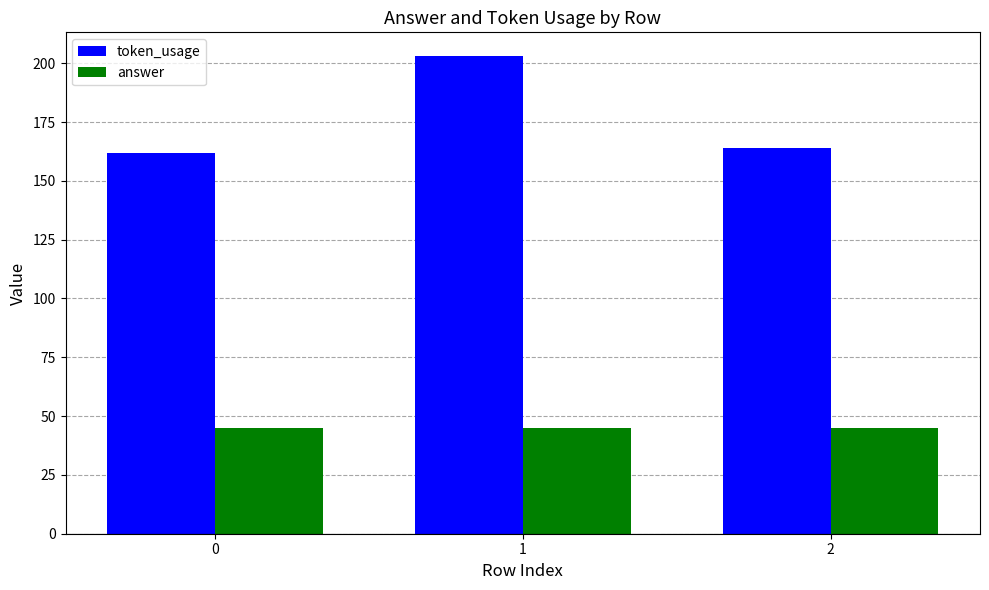

Count the number of data series in this chart.

2